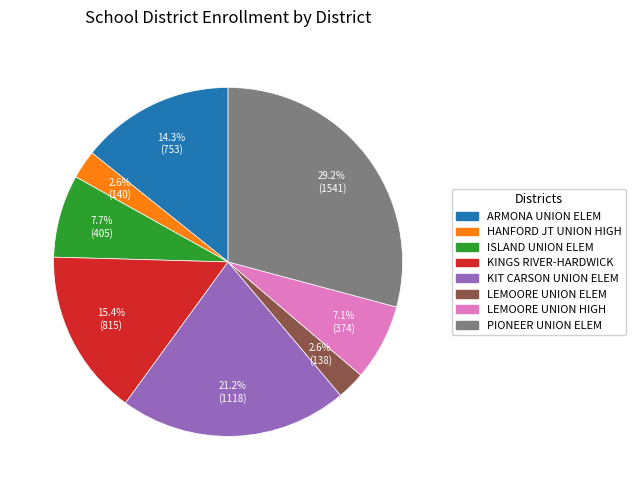

How many segments does this pie chart have?

8